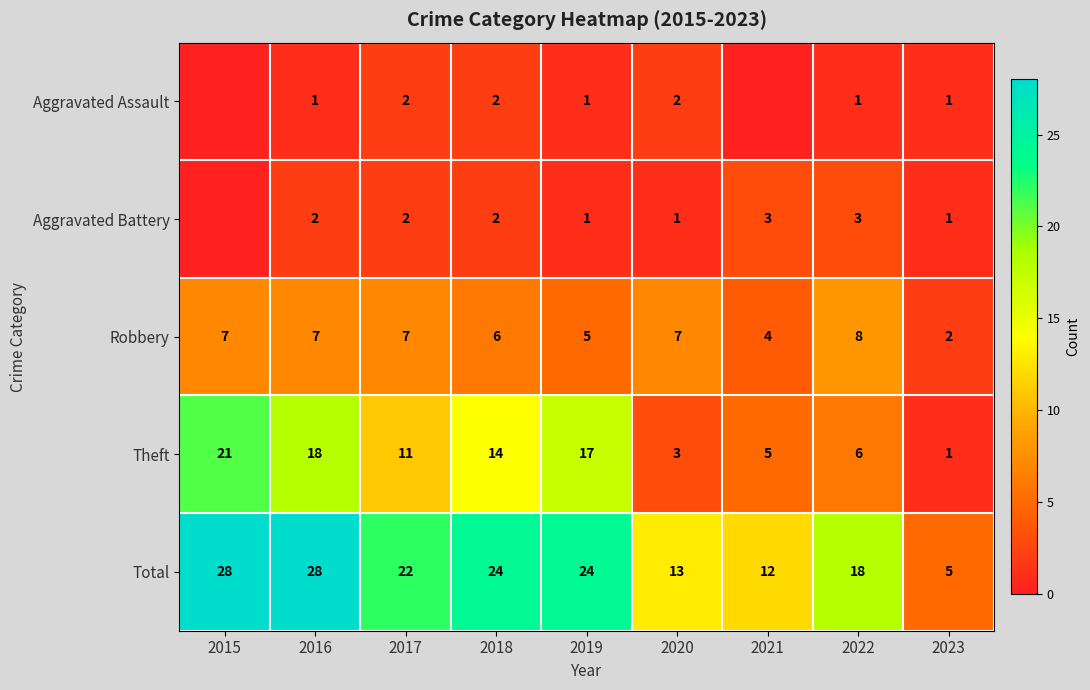

What is the difference between the Total values at 2019 and 2020?

11